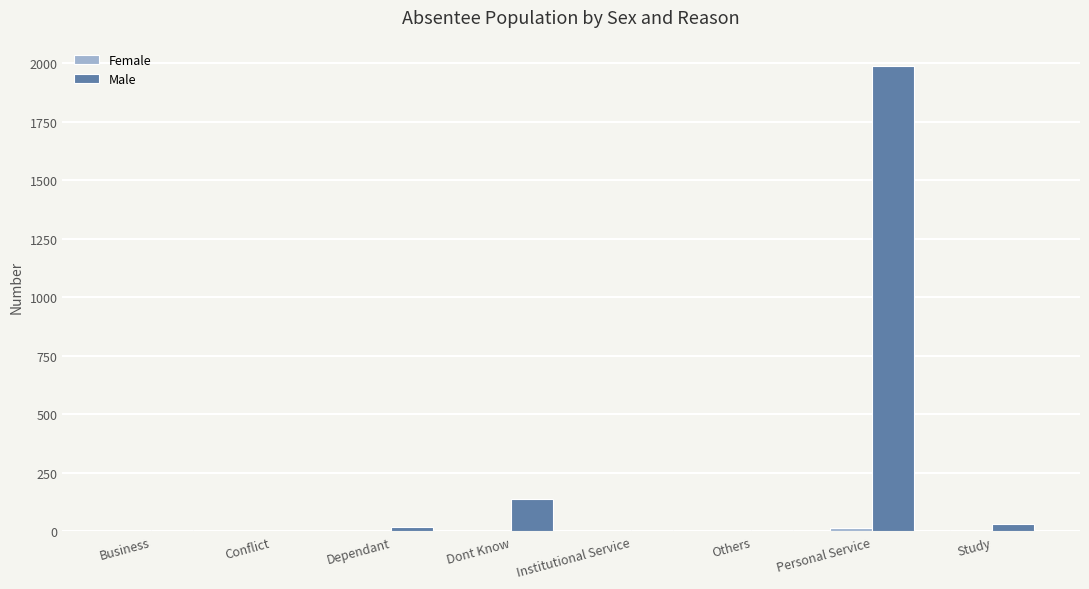

Which series has the largest range (max minus min)?

Male